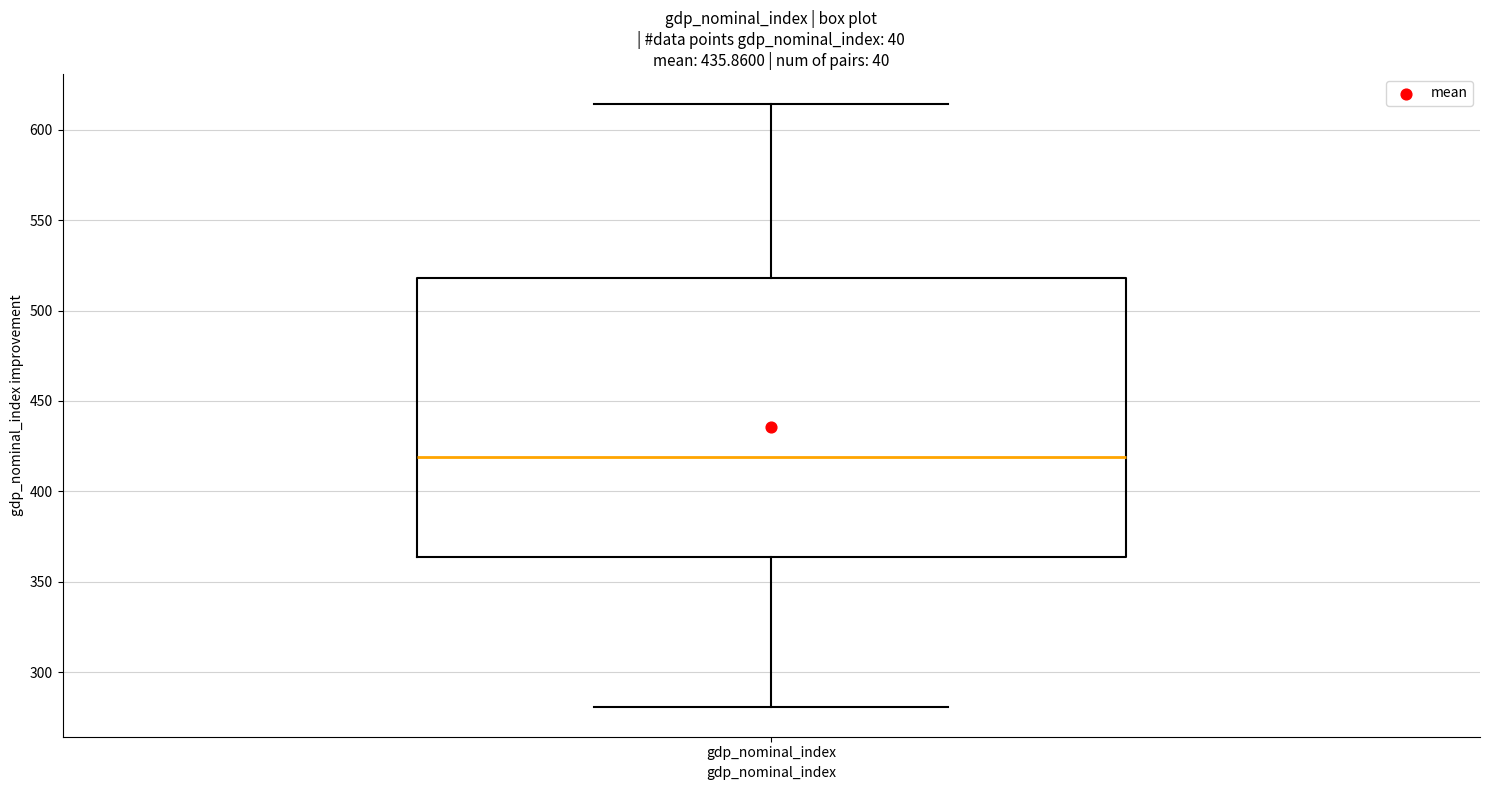

Transcribe this box plot: give where the median line is, the range the box spans, and where the two whiskers end, as read against the y-axis. The values are not printed on the chart, so give them approximately, as read against the axis.

median 420, box 365 to 520, whiskers 280 to 615